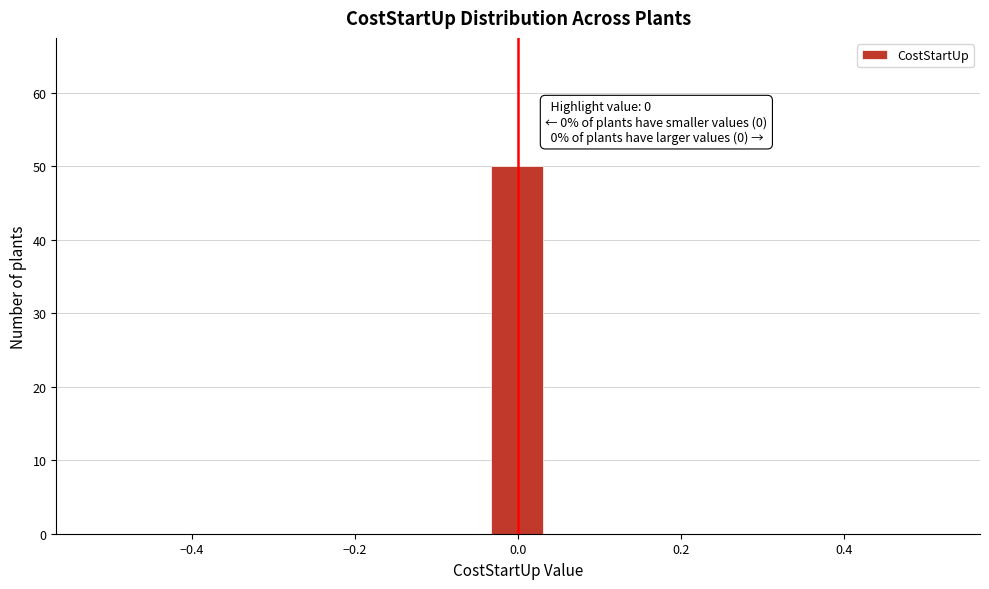

Around what value on the x-axis is the tallest bar? Give the approximate position of its centre, as read against the axis.

0.00